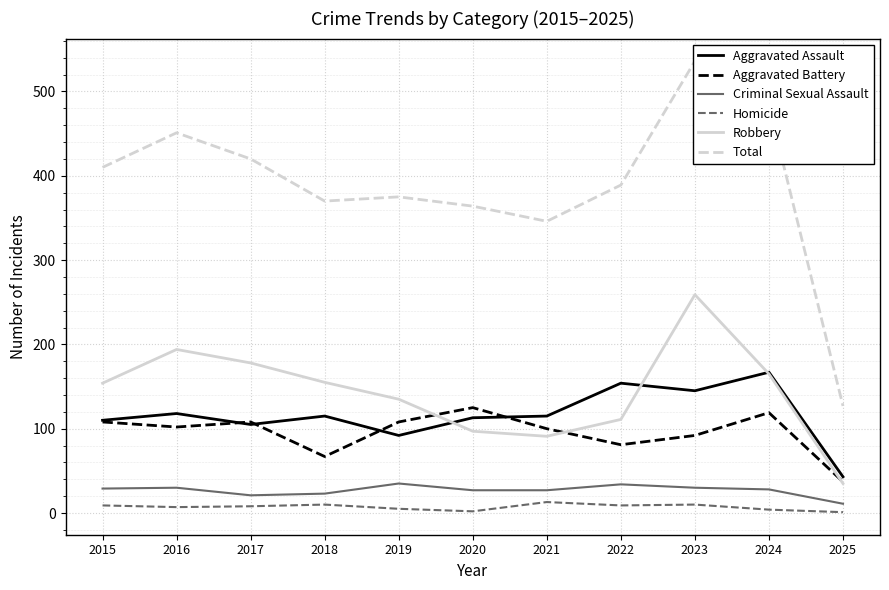

How many categories are shown in the chart?

11